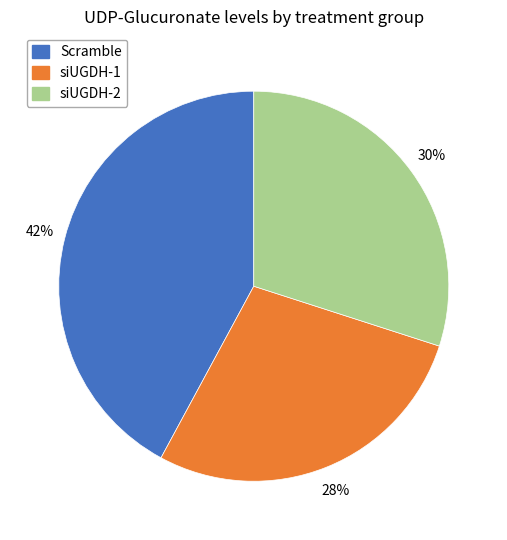

Does any single category account for the majority?

No